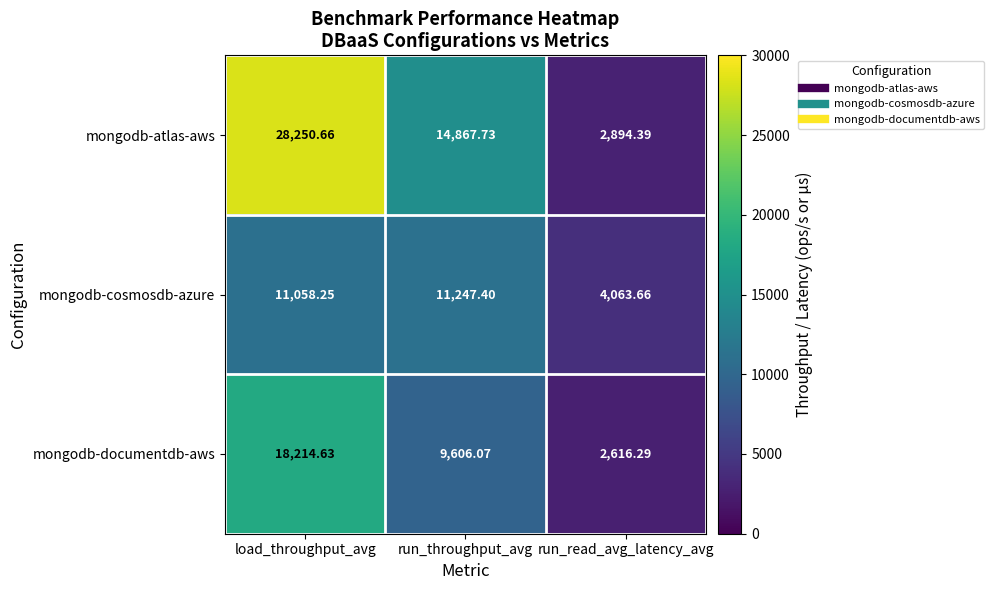

Which series has the largest range (max minus min)?

mongodb-atlas-aws